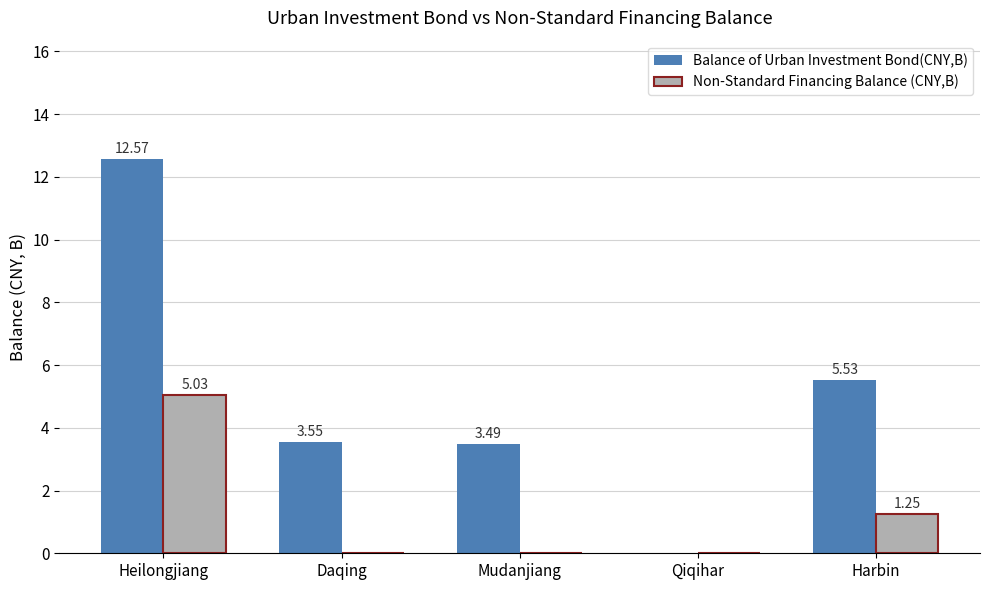

Where is Non-Standard Financing Balance (CNY,B) nearest to the value 2?

Harbin